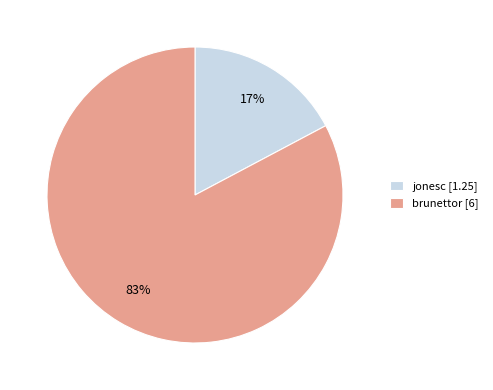

Between brunettor and jonesc, which is larger?

brunettor